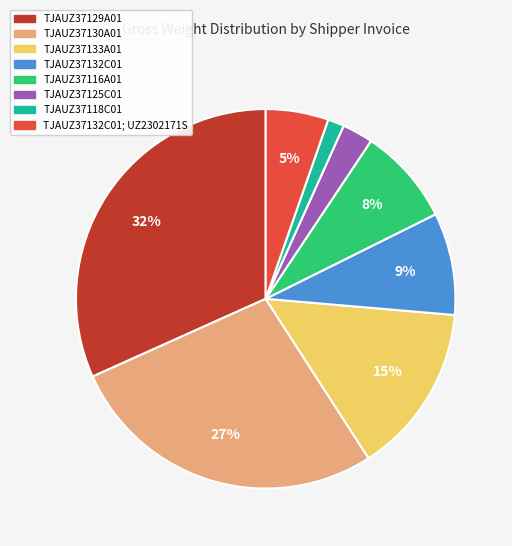

The TJAUZ37132C01 slice represents 9% of the pie. True or false?

True